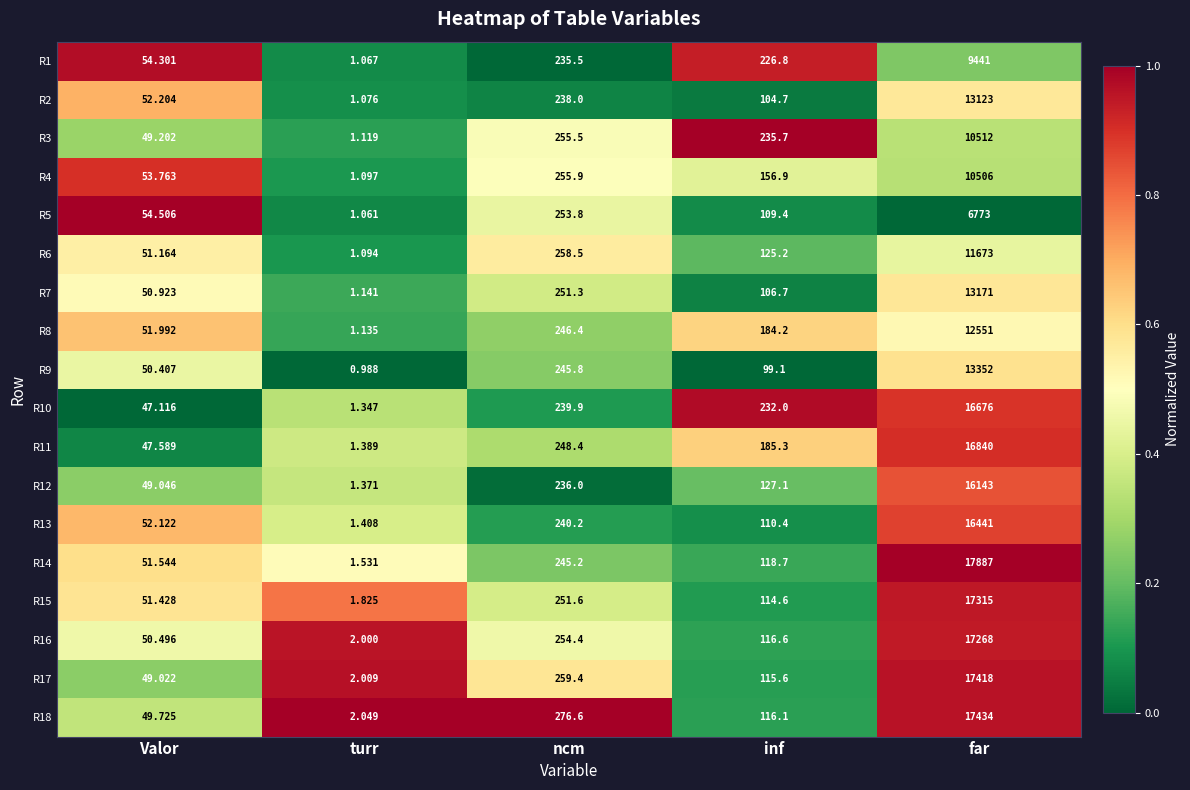

How many categories are shown in the chart?

5